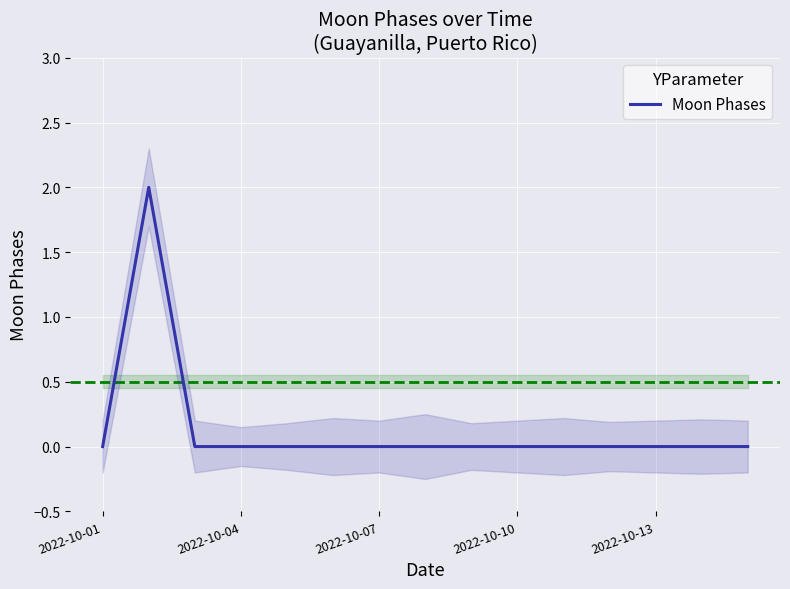

The value of Moon Phases at 2022-10-07 is -1. True or false?

False